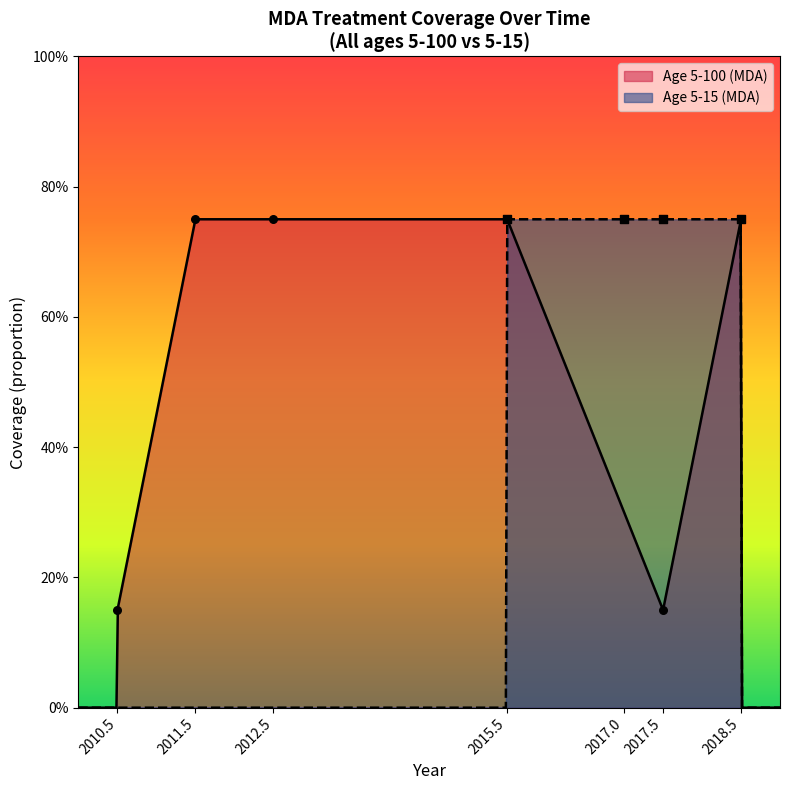

What is the total value across all series at 2010.5?

0.1